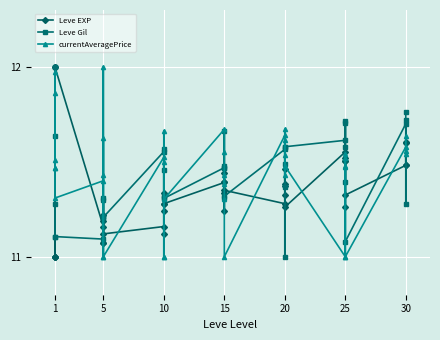

What is the value of the Leve Gil point at the 20th from the left?

11.5